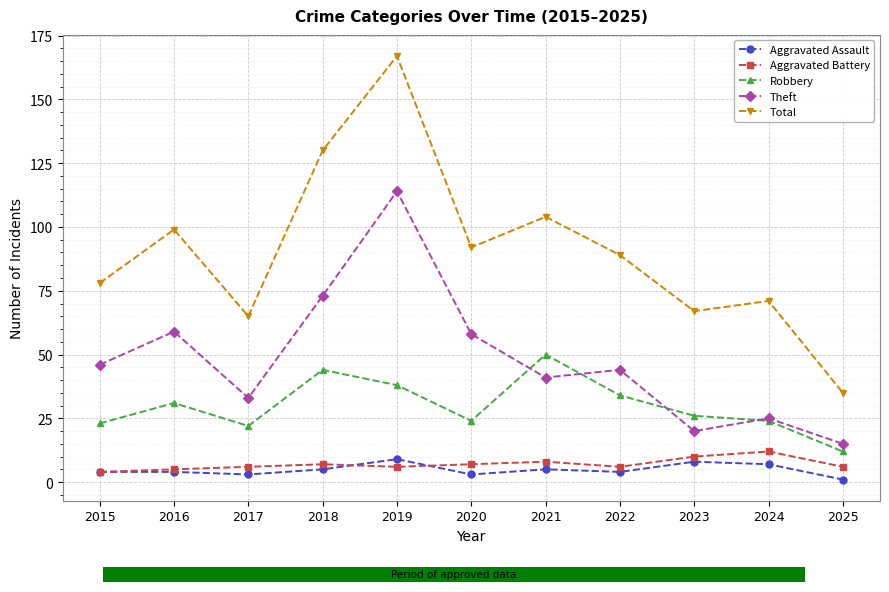

Where is the first local maximum for Robbery?

2016